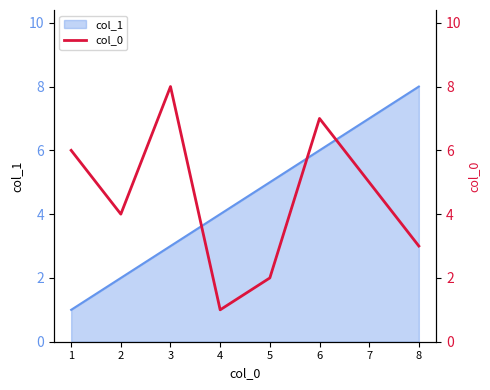

Where does the data first go above 5?

1